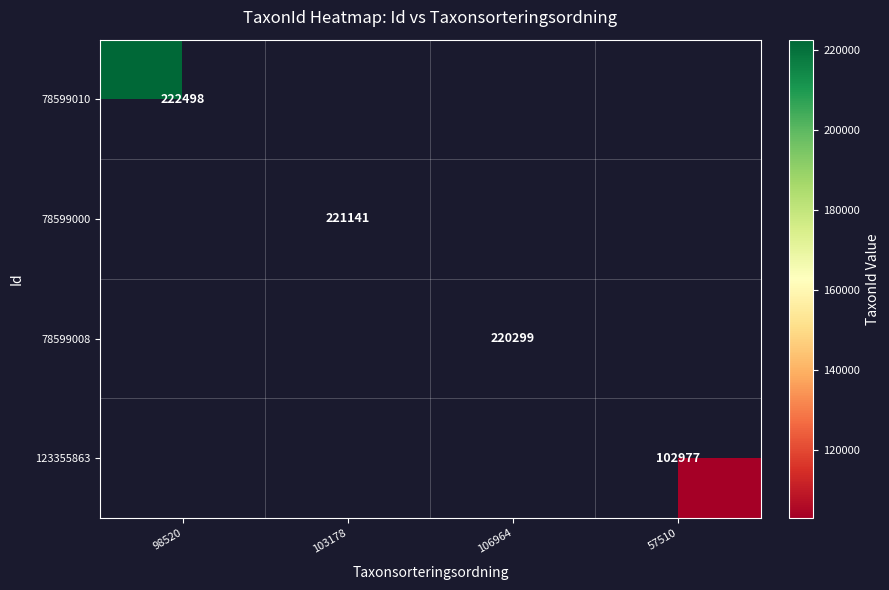

Is it true that 123355863 equals 52305 at 57510?

False